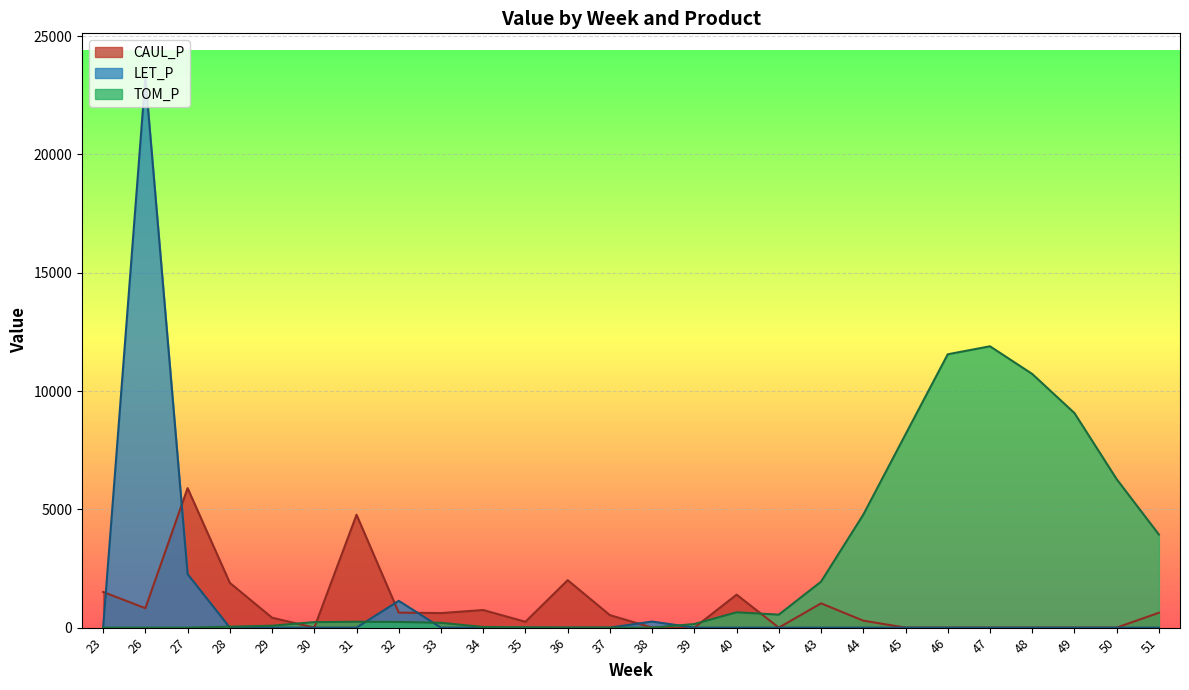

What is the sum of all CAUL_P values?

23423.7